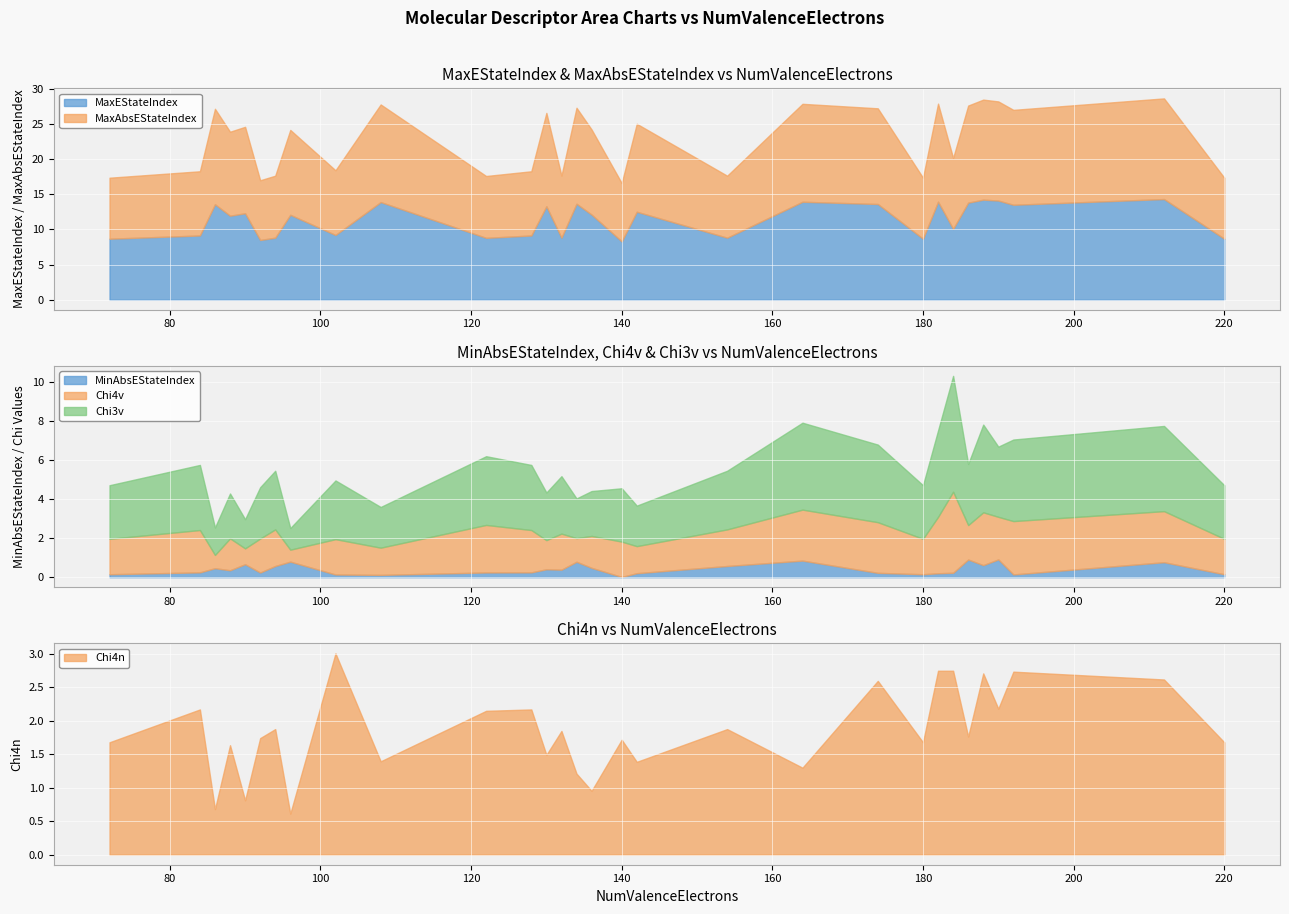

Between 86 and 102, which series saw the biggest shift?

MaxEStateIndex